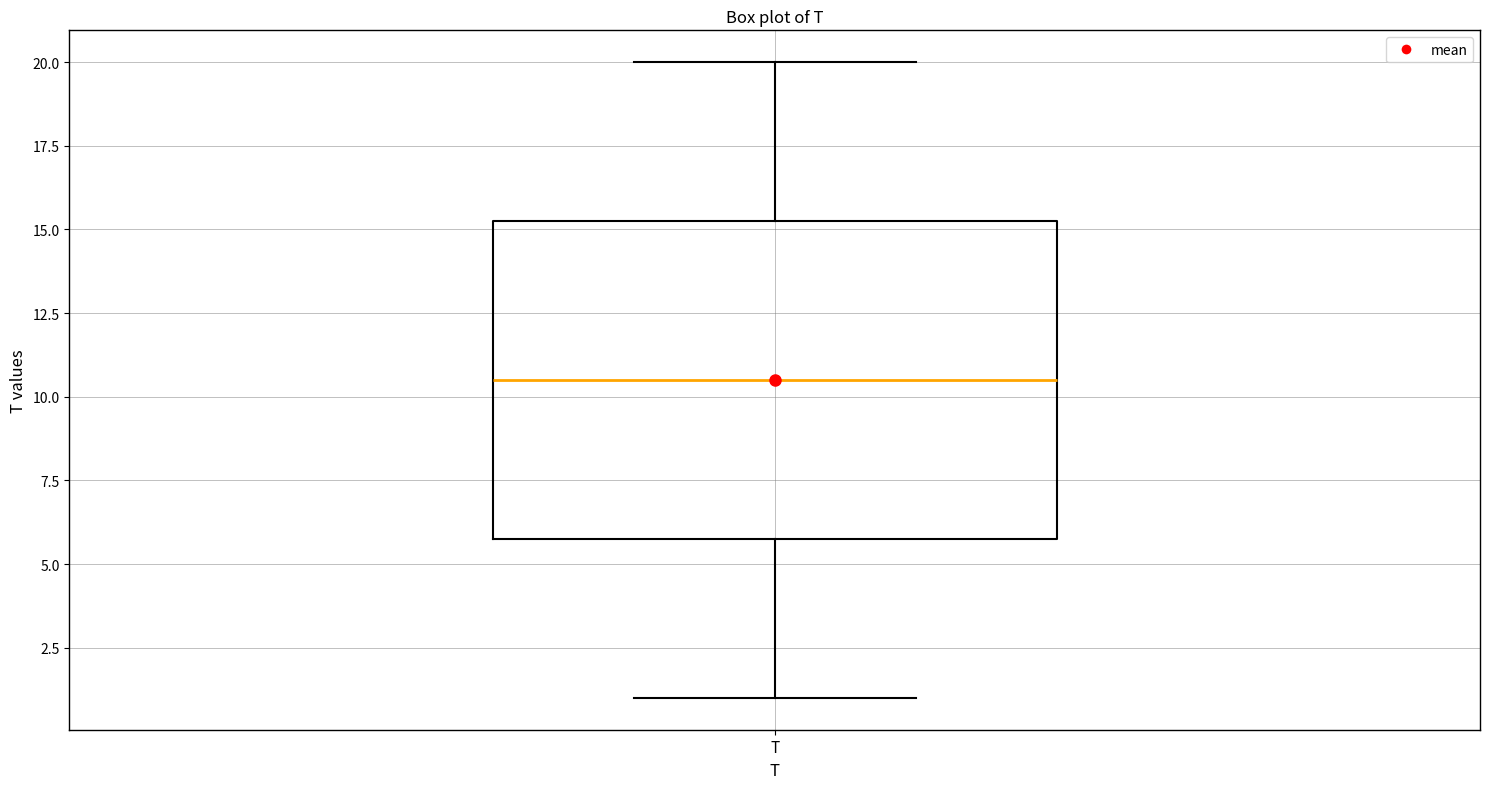

Read this box plot against the y-axis: the position of the median line, the range covered by the box, and the ends of both whiskers. The values are not printed on the chart, so give them approximately, as read against the axis.

median 10.5, box 6.0 to 15.5, whiskers 1.0 to 20.0